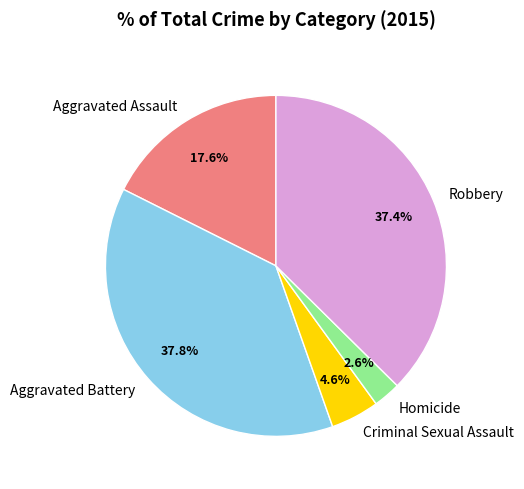

How many slices are in this pie chart?

5